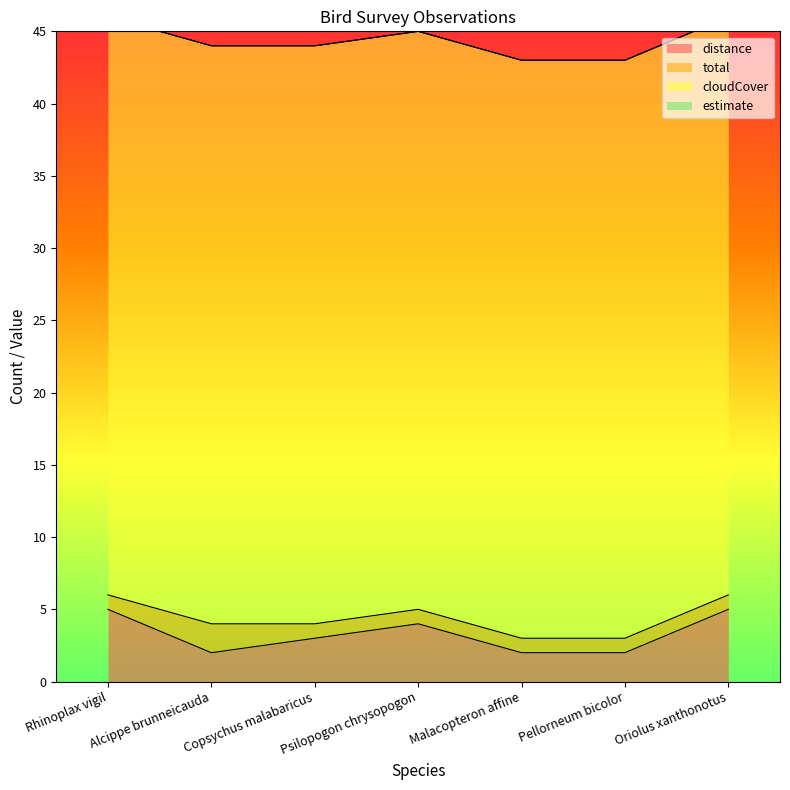

List the labels in order of total value, smallest first.

Rhinoplax vigil, Copsychus malabaricus, Psilopogon chrysopogon, Malacopteron affine, Pellorneum bicolor, Oriolus xanthonotus, Alcippe brunneicauda